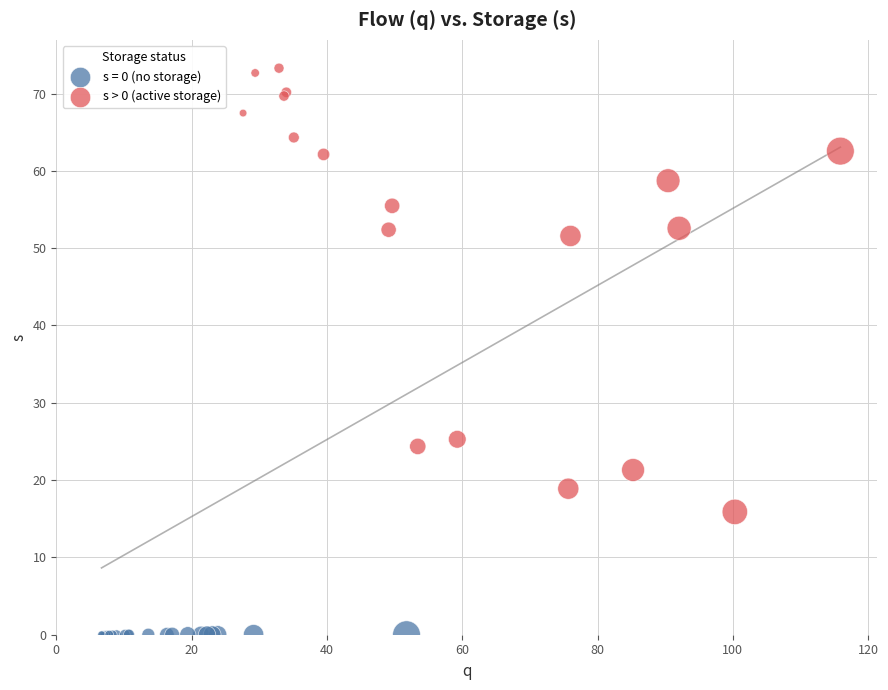

Which series reaches the maximum Y coordinate?

s > 0 (active storage)